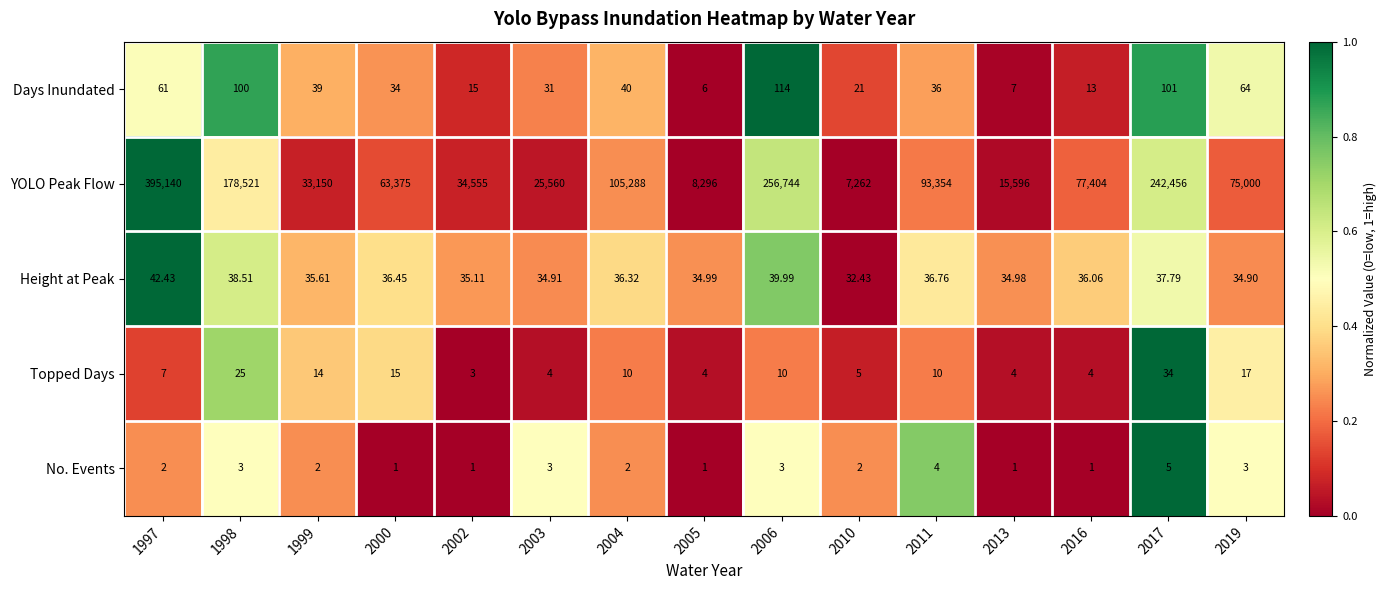

At 2004, list the series in order from smallest to largest.

No. Events, Topped Days, Height at Peak, Days Inundated, YOLO Peak Flow